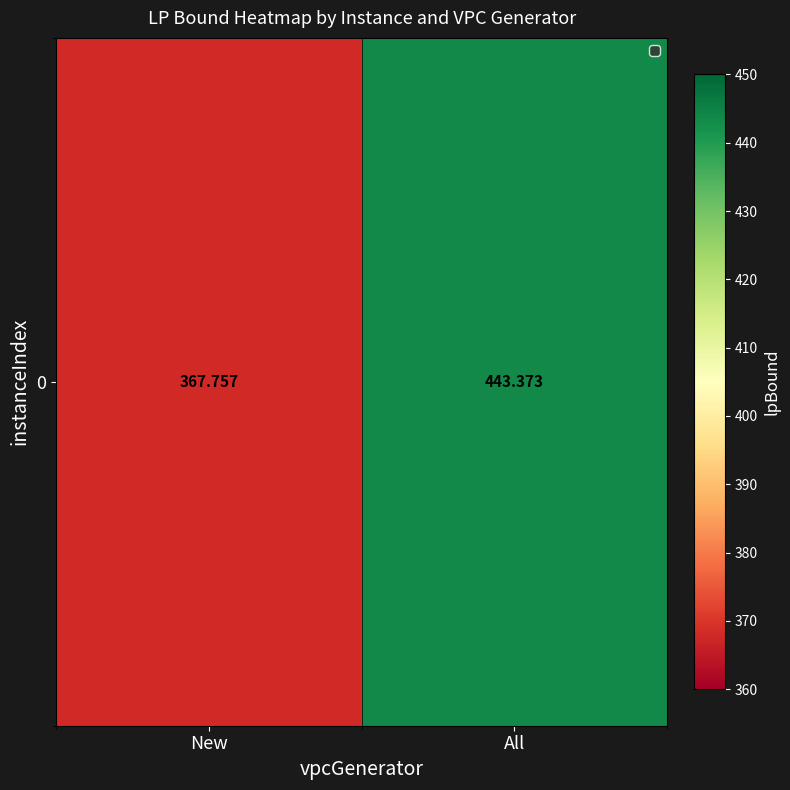

What is the average value?

405.6